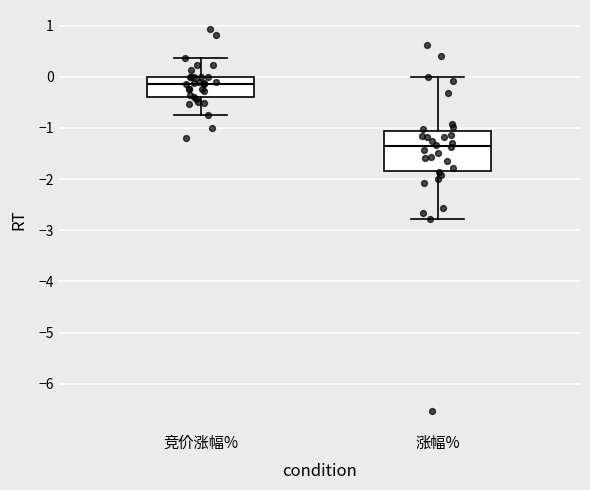

Reading left to right, read every box against the y-axis: the position of its median line, the range the box covers, and the ends of its whiskers. The values are not printed on the chart, so give them approximately, as read against the axis.

竞价涨幅%: median -0.1, box -0.4 to 0.0, whiskers -0.7 to 0.4
涨幅%: median -1.4, box -1.8 to -1.1, whiskers -2.8 to 0.0